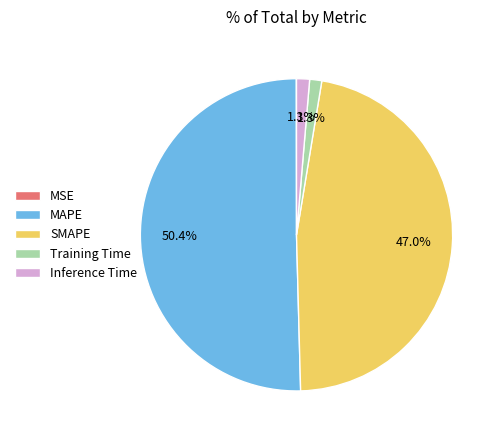

To the nearest percent, what is the difference between the largest and smallest slice percentages?

50%